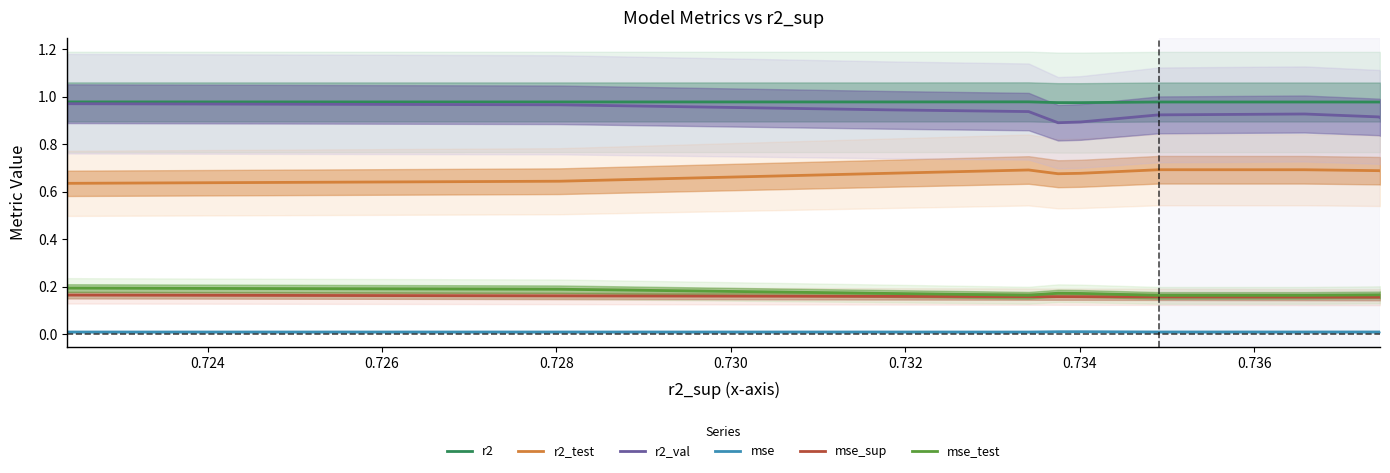

True or false: r2 and mse cross at least once.

False